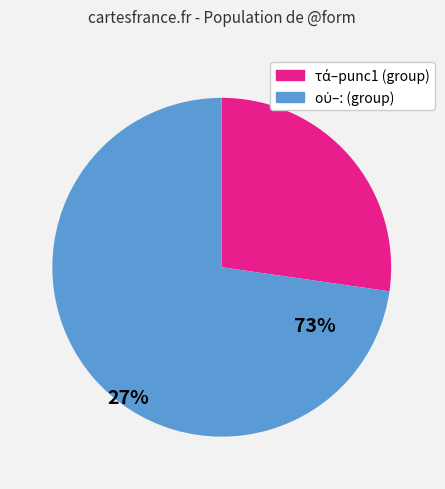

Is there any slice that represents more than half of the pie?

Yes